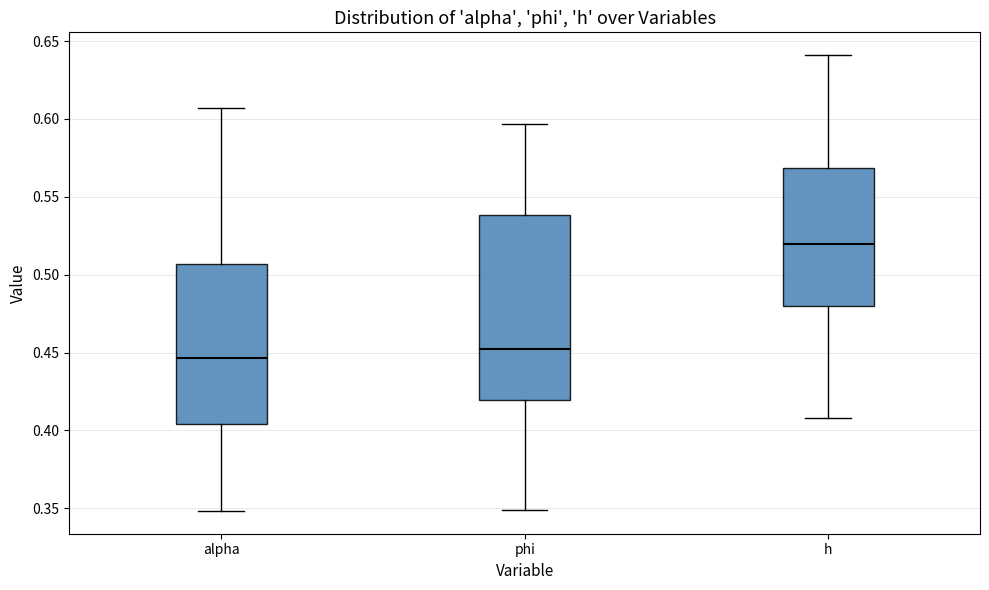

Reading left to right, read every box against the y-axis: the position of its median line, the range the box covers, and the ends of its whiskers. The values are not printed on the chart, so give them approximately, as read against the axis.

alpha: median 0.445, box 0.405 to 0.505, whiskers 0.350 to 0.605
phi: median 0.450, box 0.420 to 0.540, whiskers 0.350 to 0.595
h: median 0.520, box 0.480 to 0.570, whiskers 0.410 to 0.640